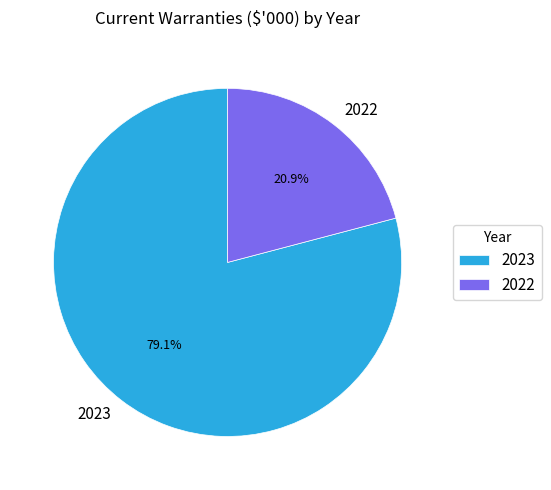

What portion of the pie excludes 2023?

20.9%